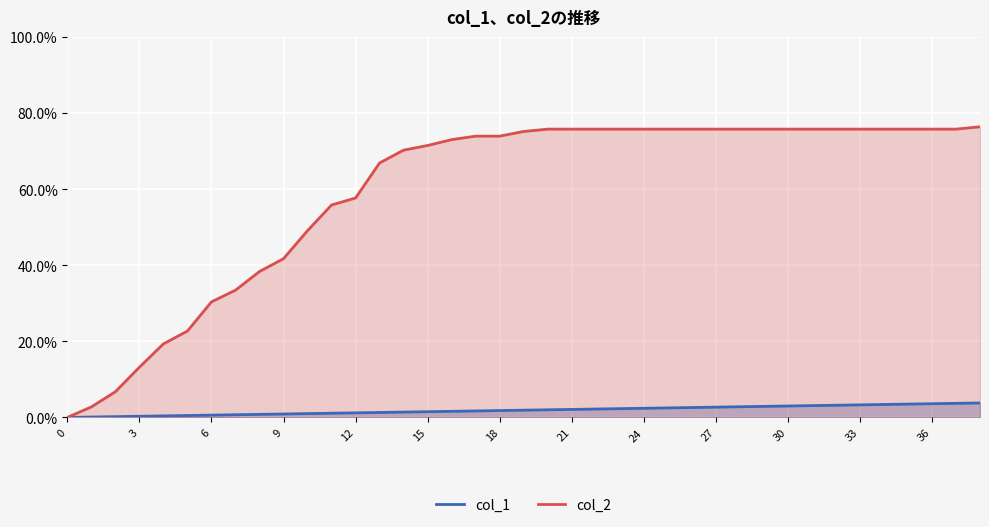

How many lines are shown in the chart?

2